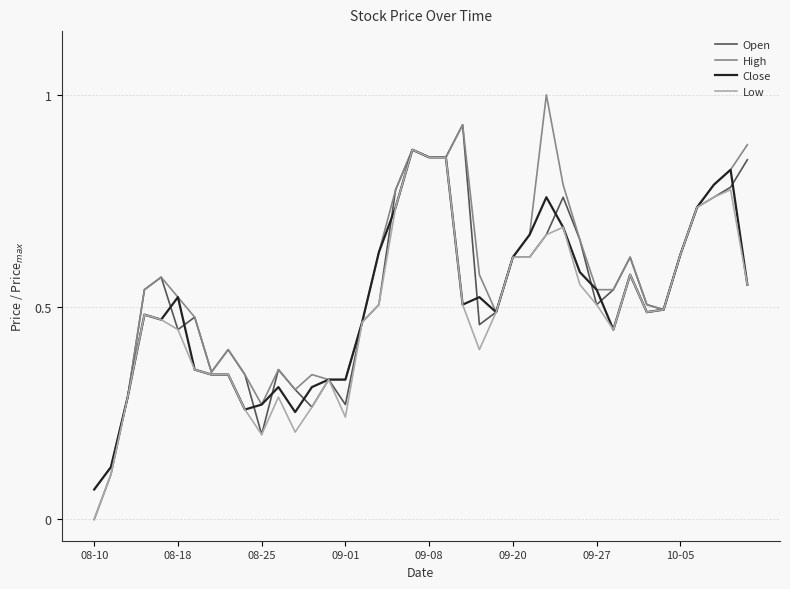

What is the maximum value shown in the chart?

1.0